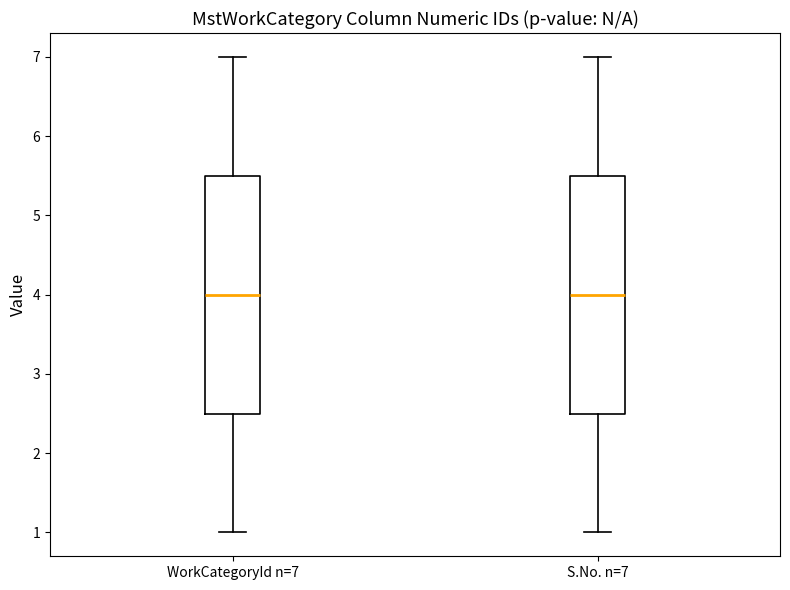

Reading left to right, read every box against the y-axis: the position of its median line, the range the box covers, and the ends of its whiskers. The values are not printed on the chart, so give them approximately, as read against the axis.

WorkCategoryId n=7: median 4.0, box 2.5 to 5.5, whiskers 1.0 to 7.0
S.No. n=7: median 4.0, box 2.5 to 5.5, whiskers 1.0 to 7.0